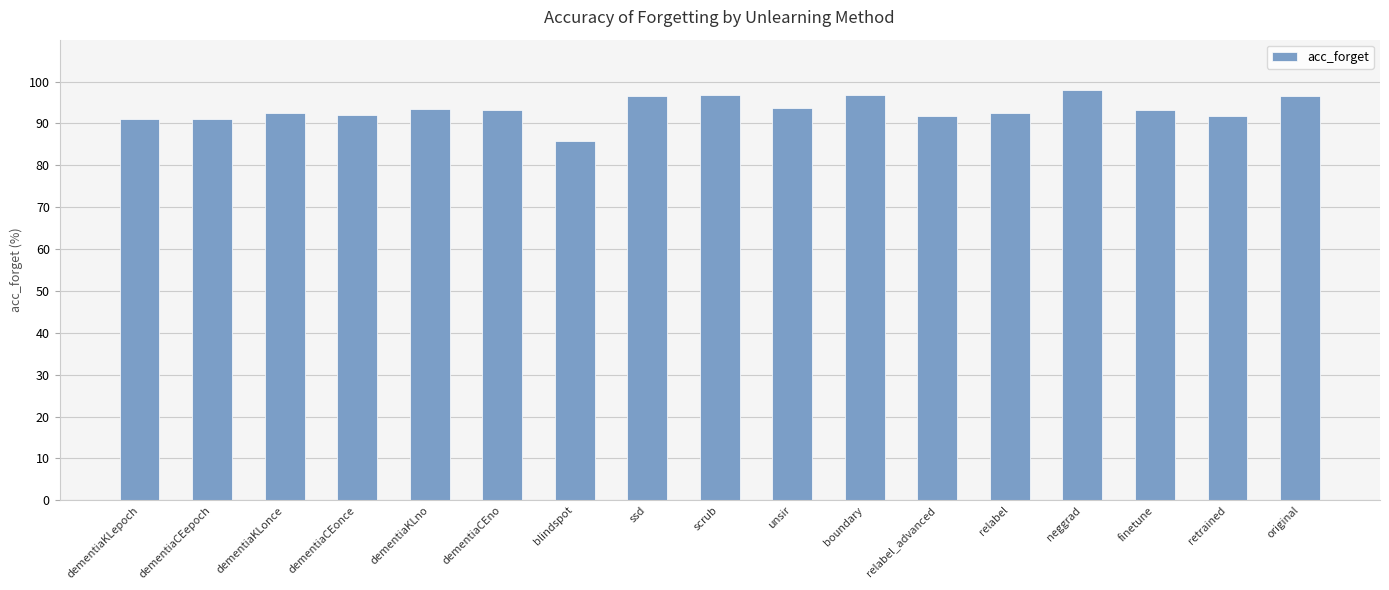

The chart shows a value of 135.8 at dementiaCEno. True or false?

False